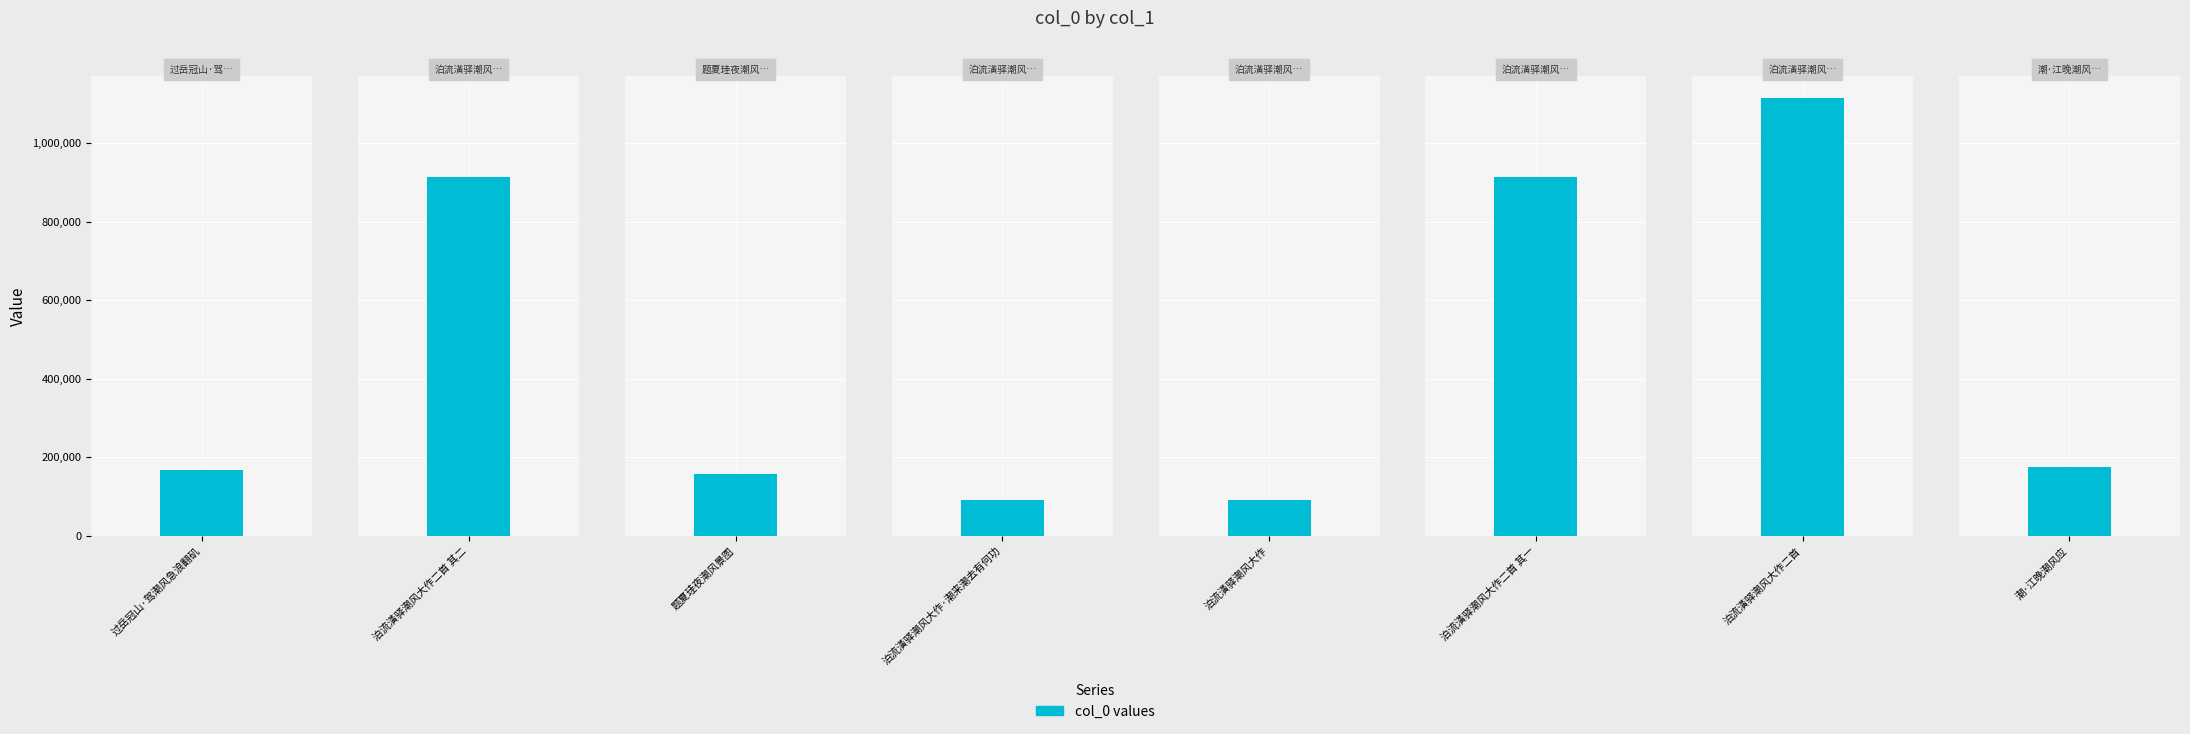

What is the ratio of the value at 潮·江晚潮风应 to the value at 过岳冠山·驾潮风急浪翻矶?

1.1